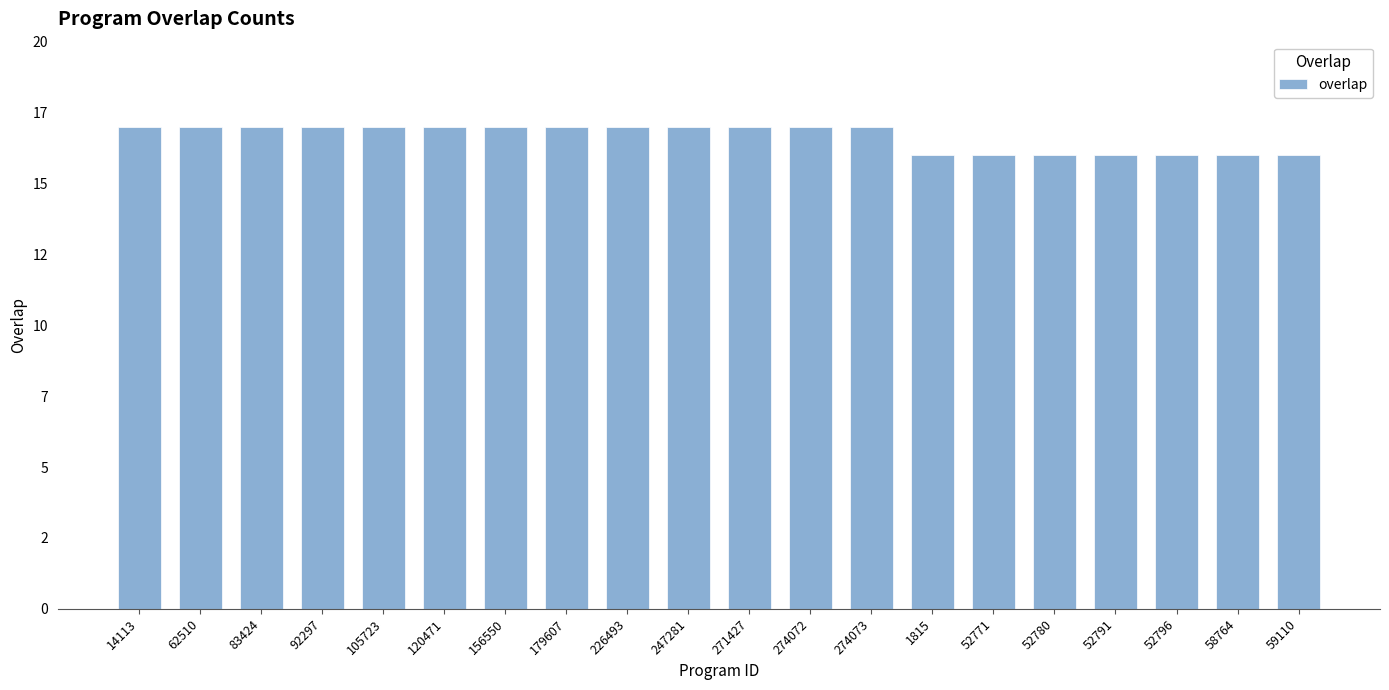

The chart shows a value of 17 at 92297. True or false?

True